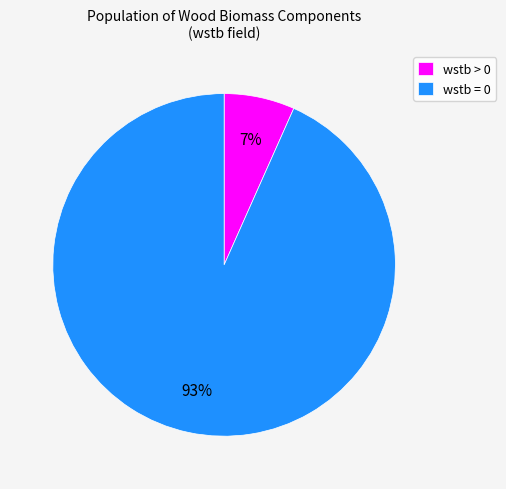

What is the smallest slice in the pie chart?

wstb > 0